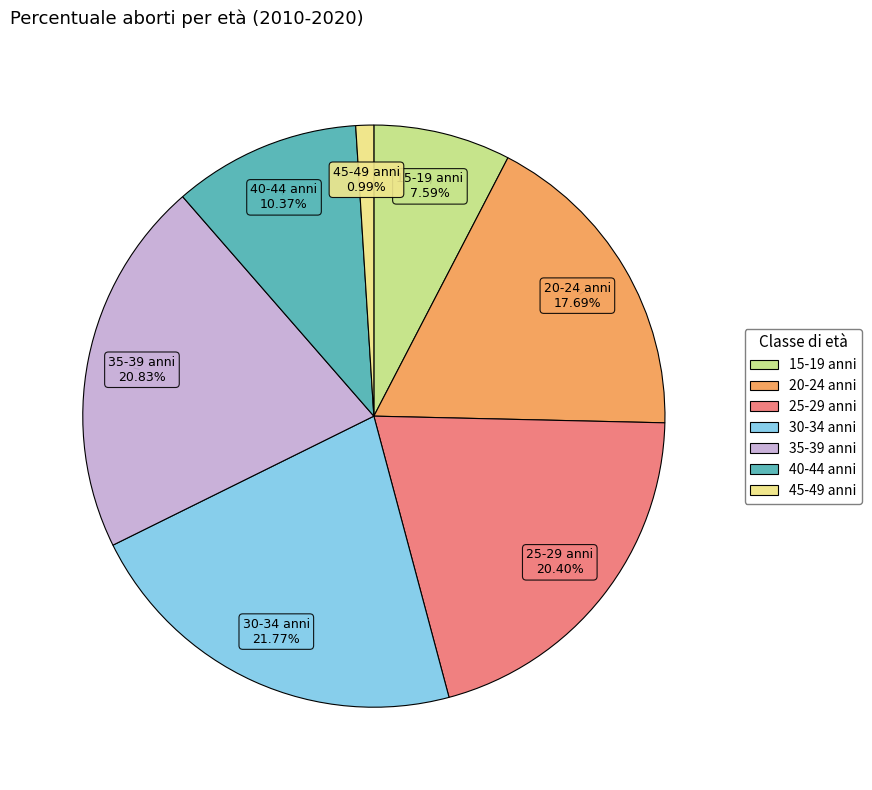

Rank the categories by value from highest to lowest.

30-34 anni, 35-39 anni, 25-29 anni, 20-24 anni, 40-44 anni, 15-19 anni, 45-49 anni